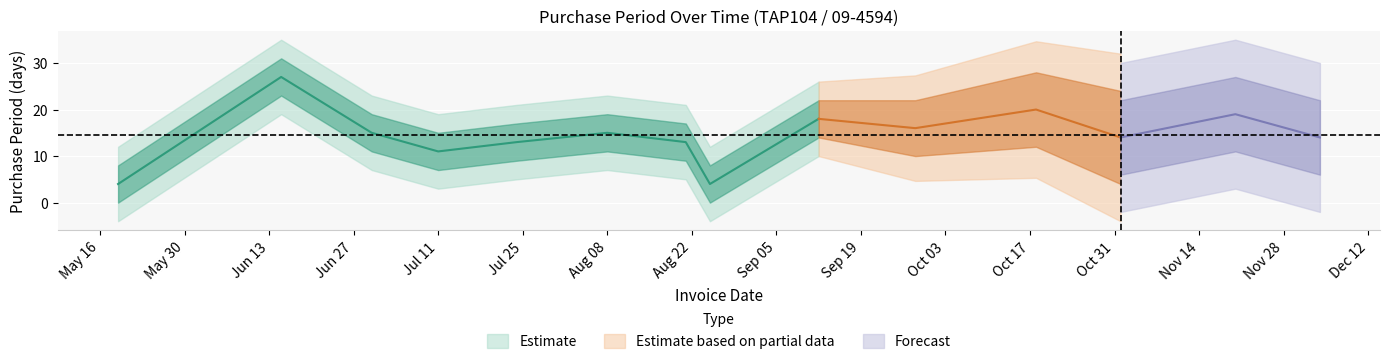

Between 2017-07-11 and 2017-05-19, which is larger?

2017-07-11